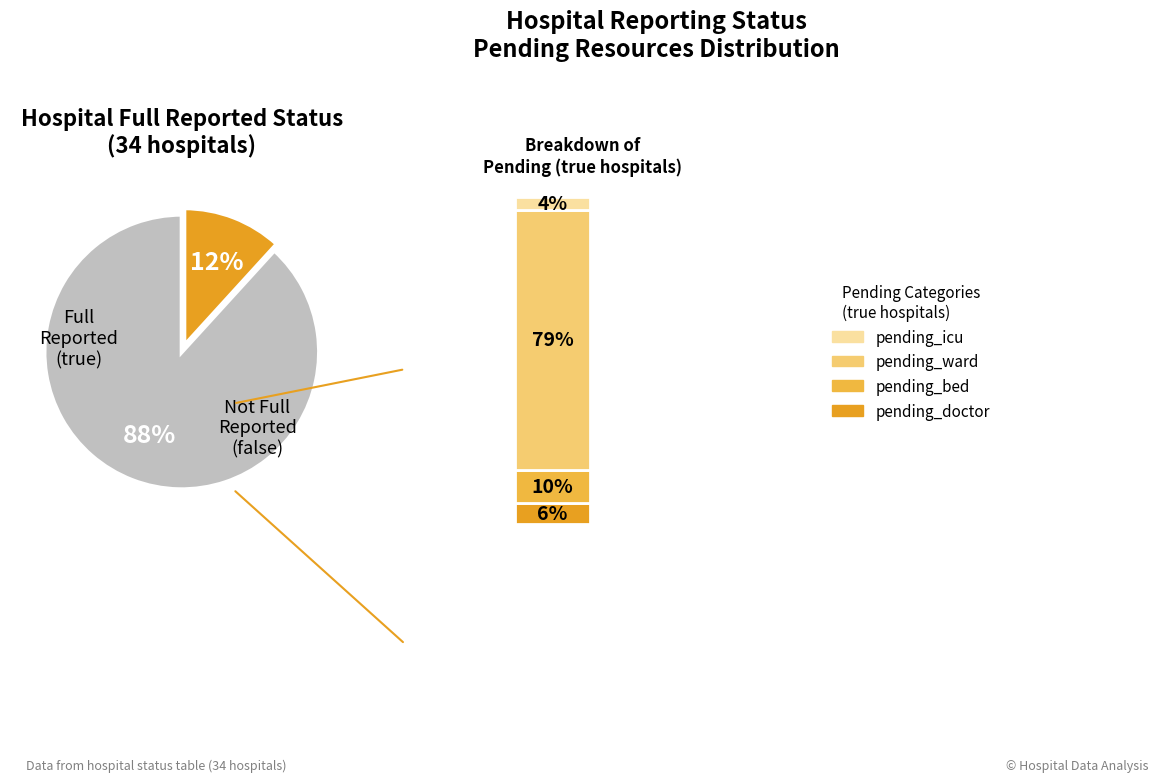

Between false and true, which is larger?

false